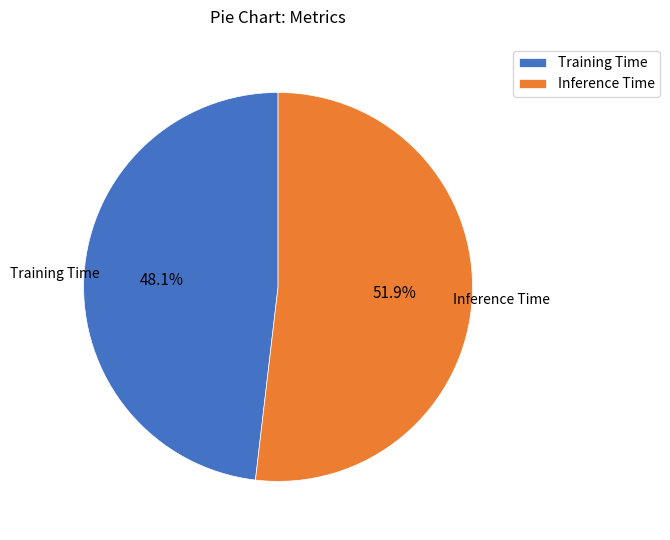

Which slice is the smallest?

Training Time